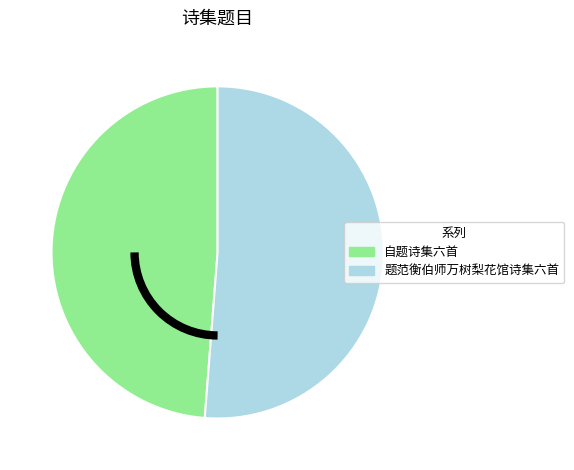

Between 题范衡伯师万树梨花馆诗集六首 and 自题诗集六首, which is larger?

题范衡伯师万树梨花馆诗集六首